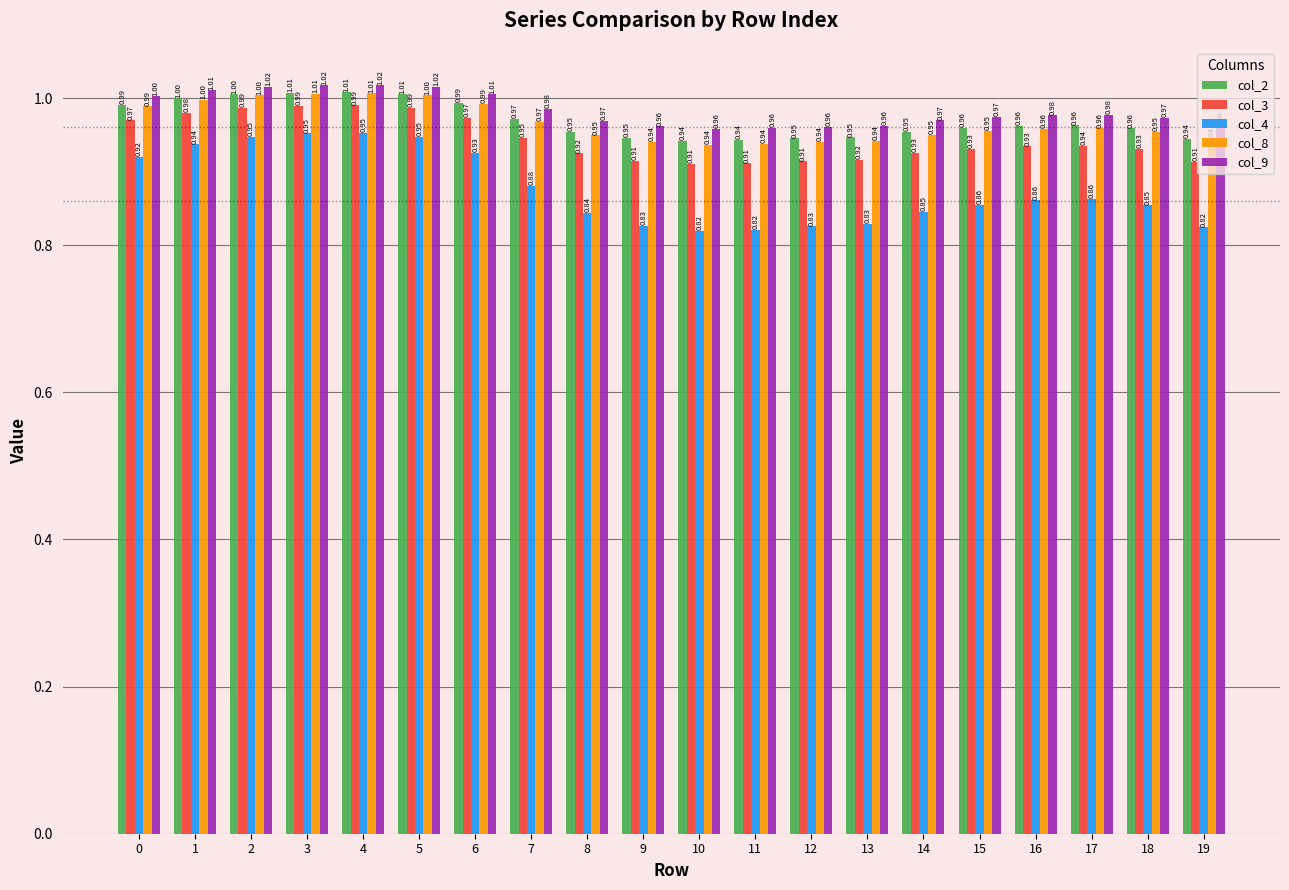

What is the value of the col_8 bar at the 18th from the left?

1.0